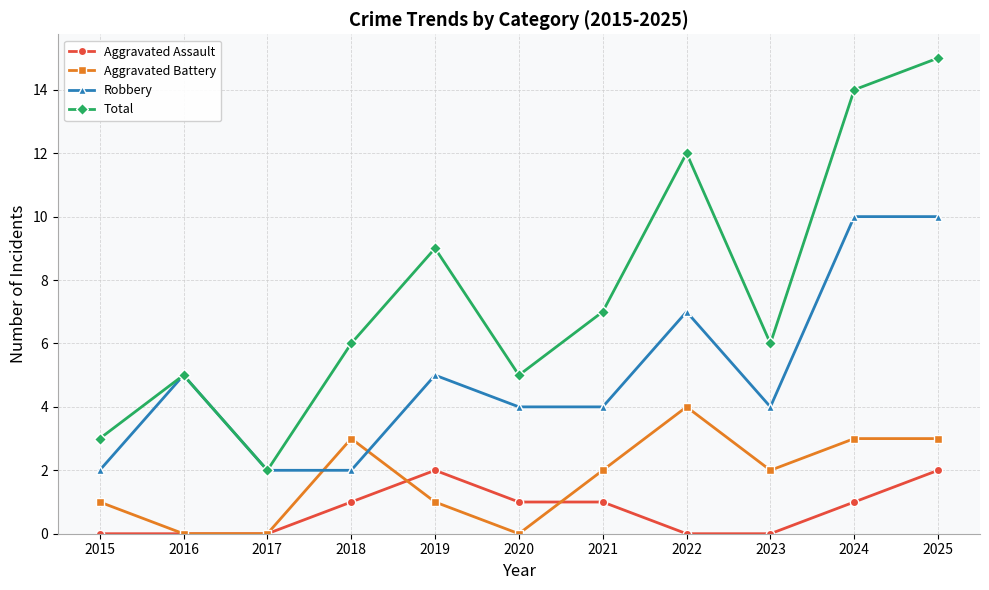

True or false: Robbery has more than 0 points higher than both neighbors.

True